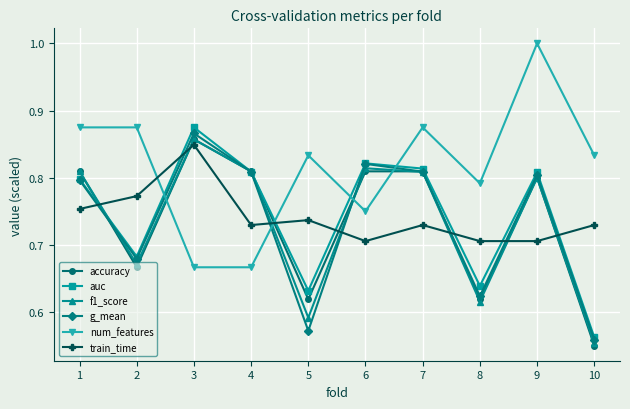

Where is g_mean nearest to the value 0?

10